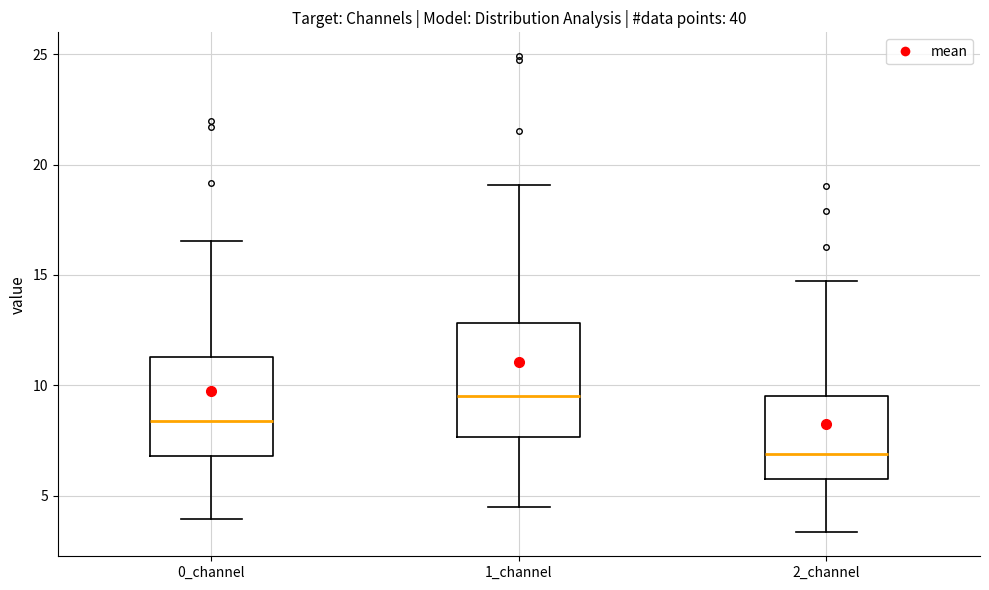

Comparing the boxes themselves (not the whiskers), which one is the tallest?

1_channel